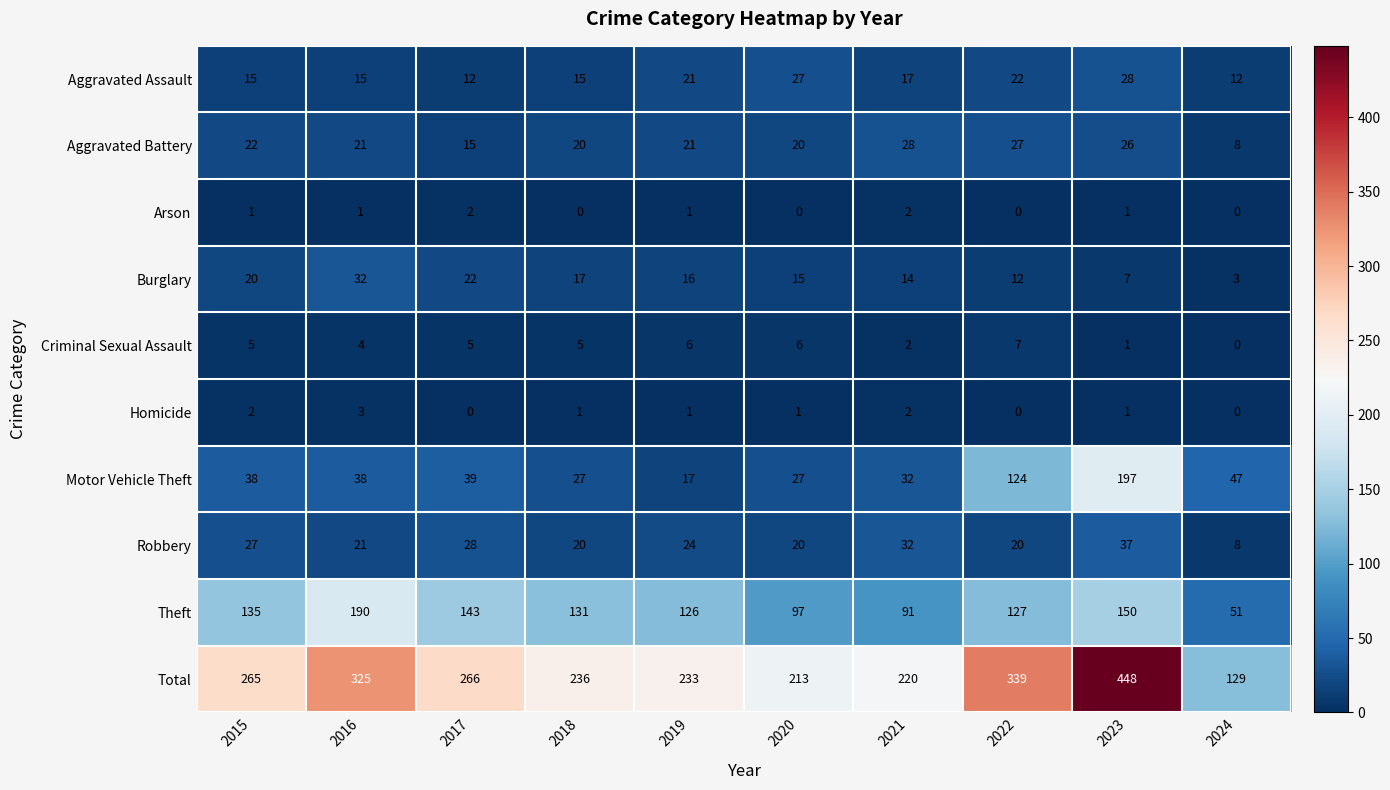

What is the maximum value for Total?

448